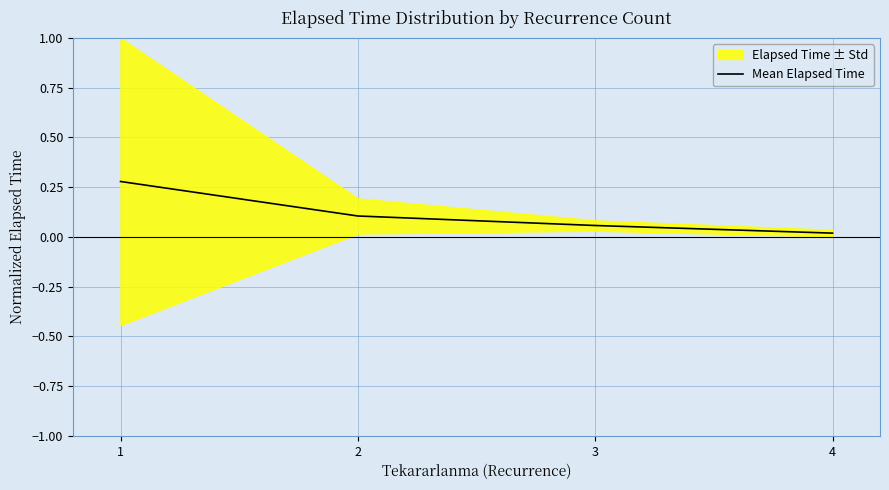

What value does the data have at 2?

0.1